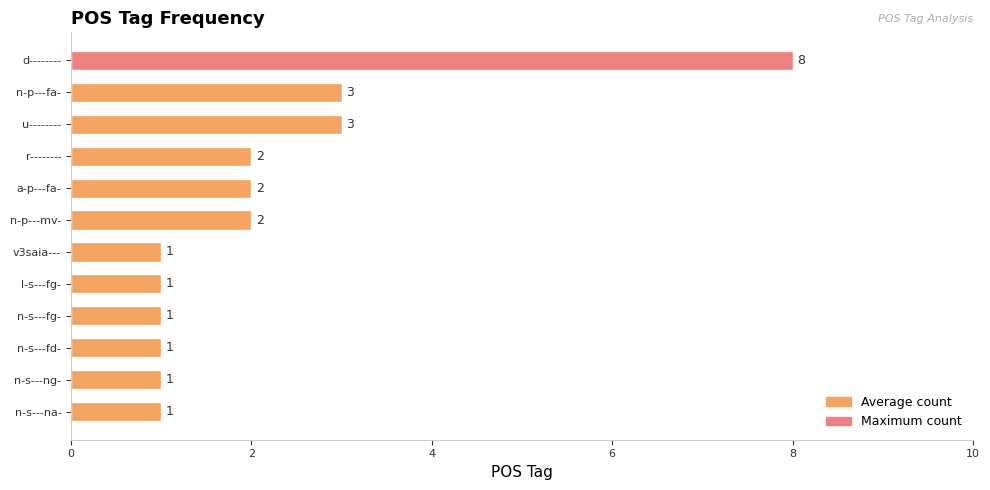

Are the bars grouped side by side (vs. stacked)?

No